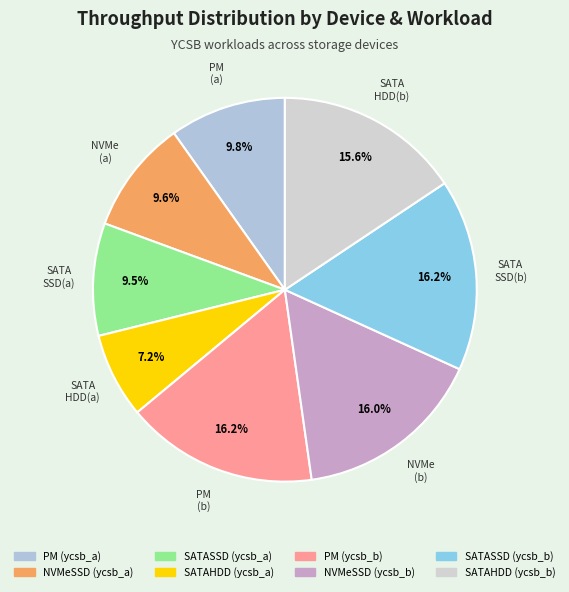

To the nearest percent, what portion does NVMeSSD (ycsb_b) represent?

16%